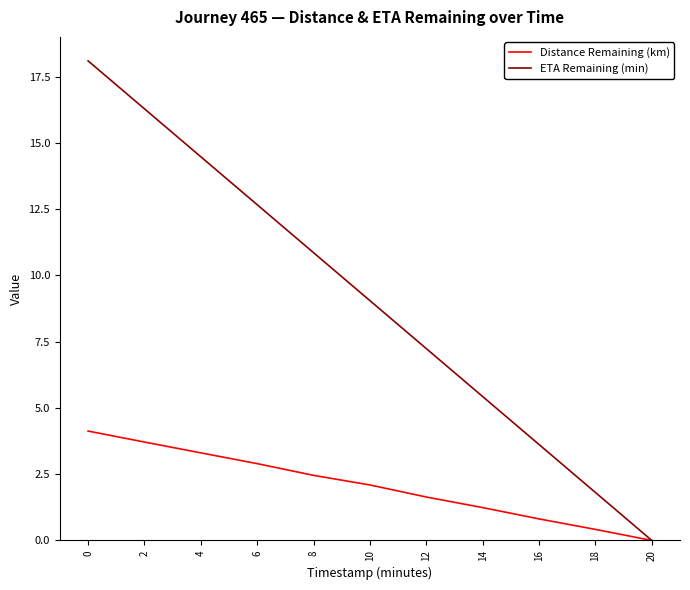

Which series has the widest spread of values?

ETA Remaining (min)